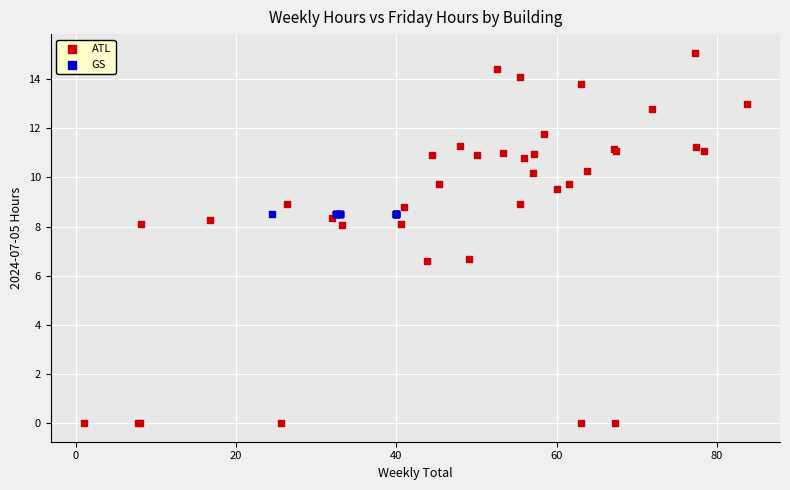

Which series contains the highest Y value?

ATL